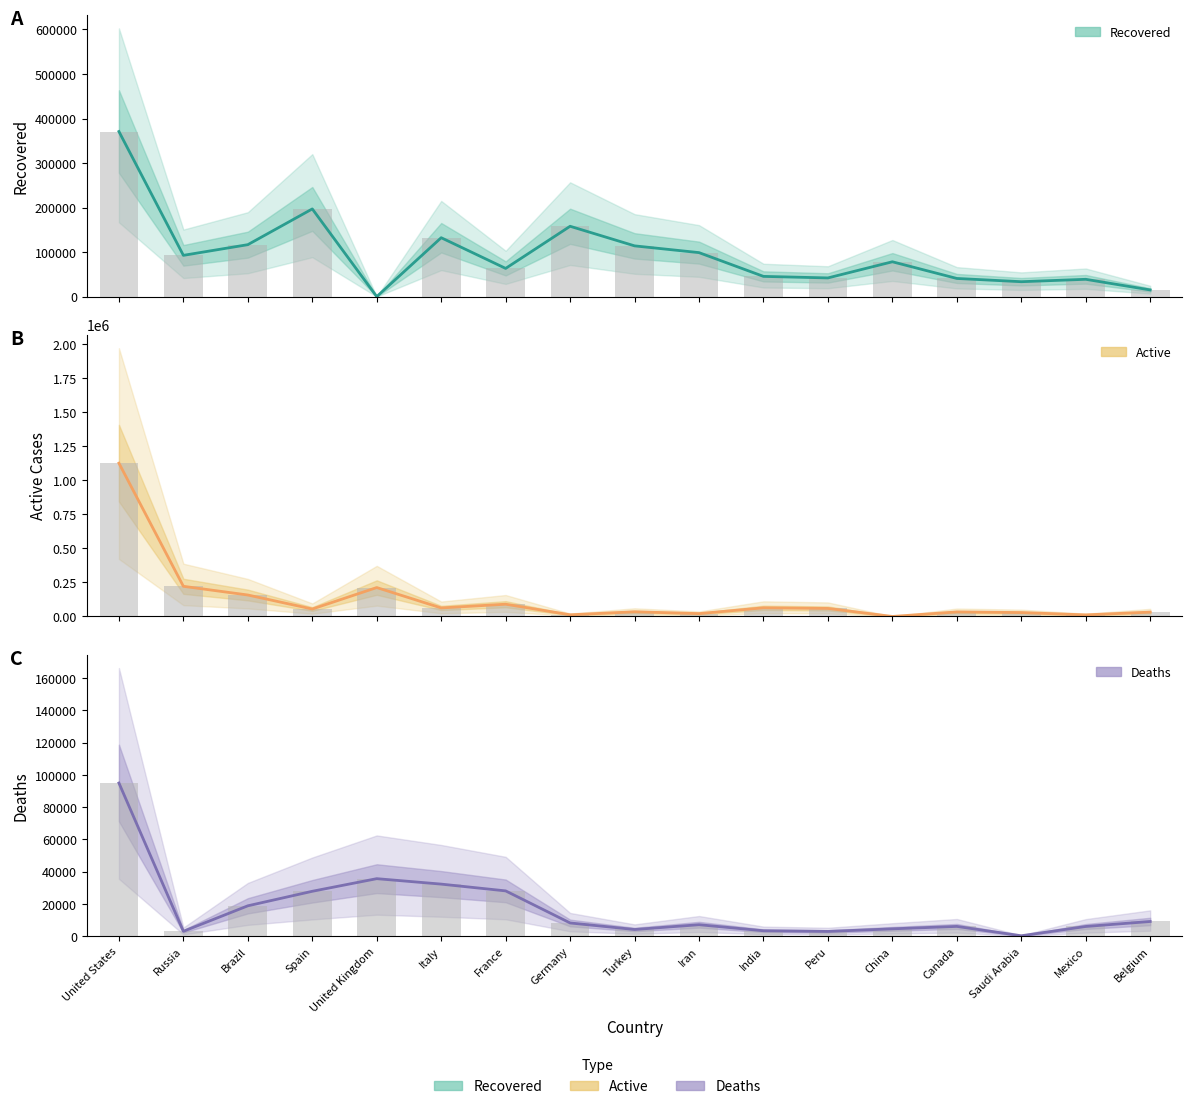

Which has a higher value, United States or India?

United States